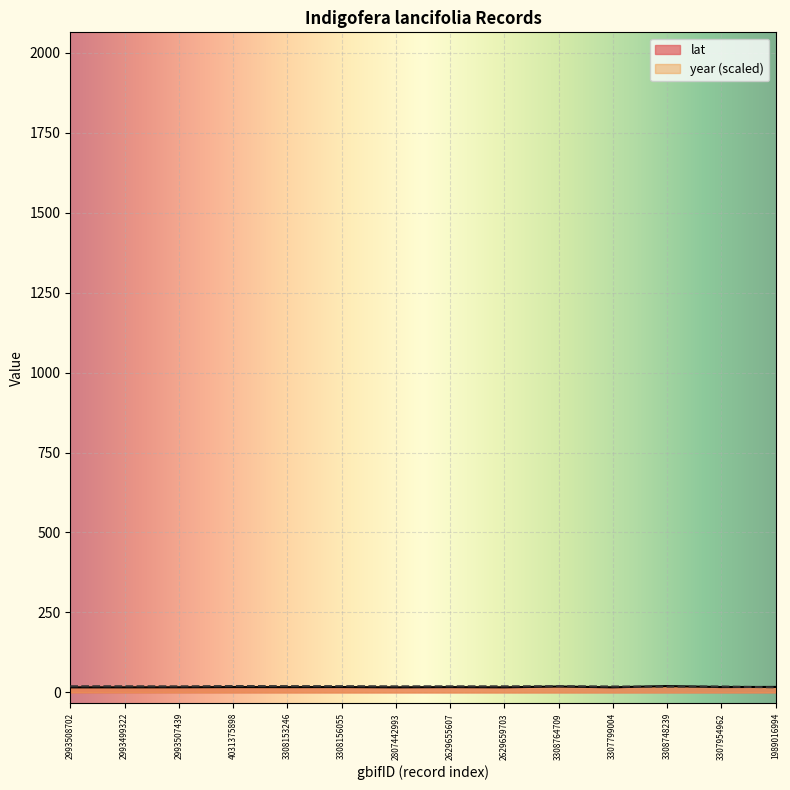

Reading left to right, list all the values displayed in this chart.

lat: 15.8	15.8	16.0	16.6	16.4	16.7	15.8	16.5	15.8	18.4	15.9	19.8	16.7	17.1
year: 19.1	19.1	18.9	19.8	19.5	19.5	18.9	19.0	18.9	19.4	18.4	17.9	18.5	15.8